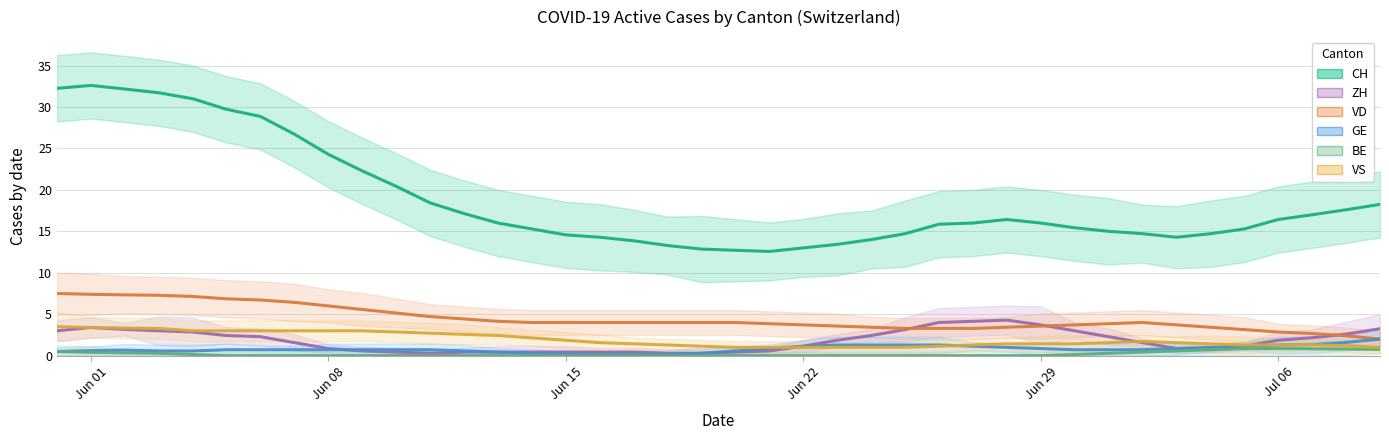

What is the difference between the second highest and second lowest values in the ZH series?

3.9